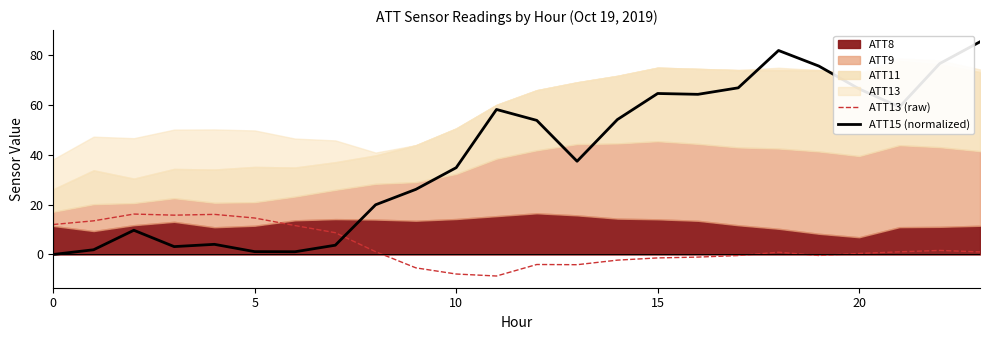

Which series changed the most between 20 and 25?

ATT15 (normalized)